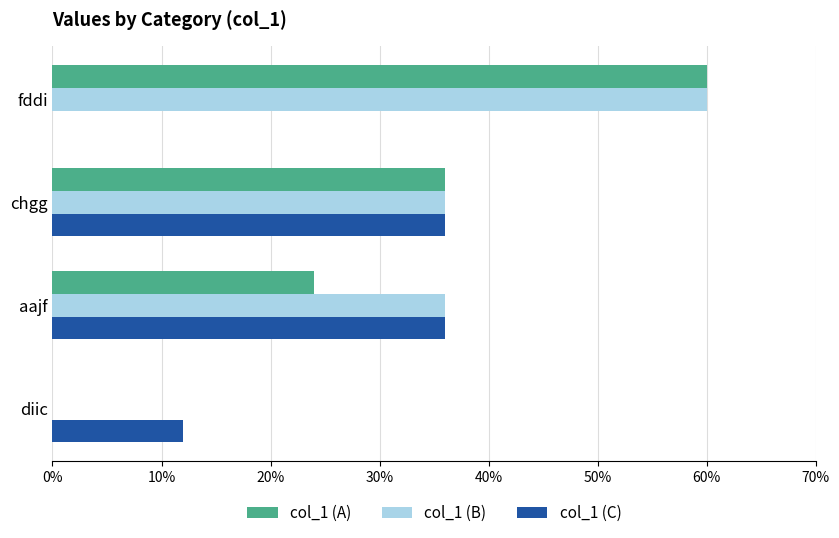

What are all the series names shown in the legend?

col_1 (A), col_1 (B), col_1 (C)